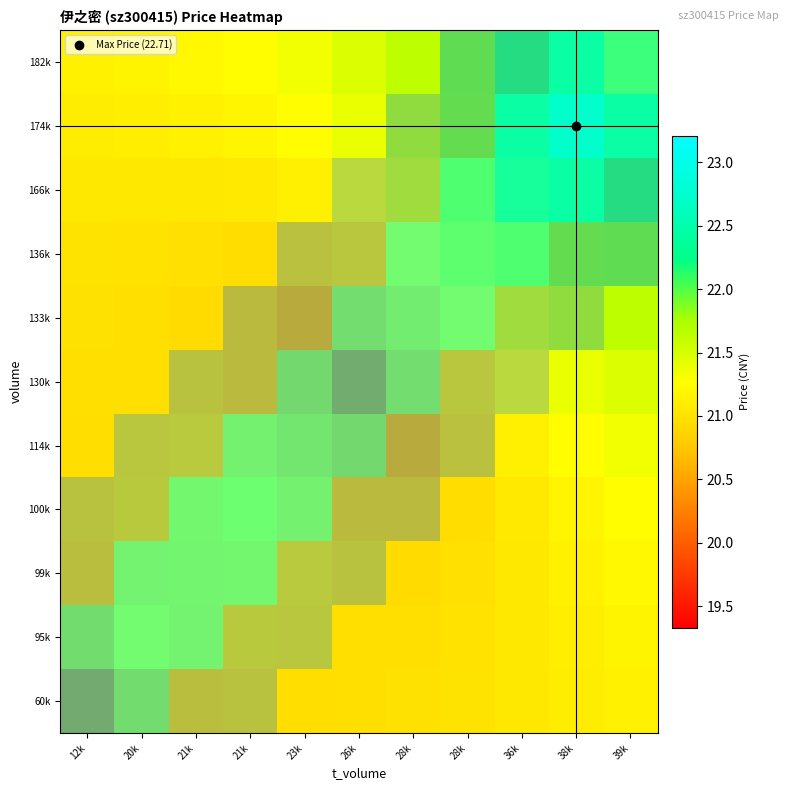

Is it true that 60k equals -0.6 at 28k?

False